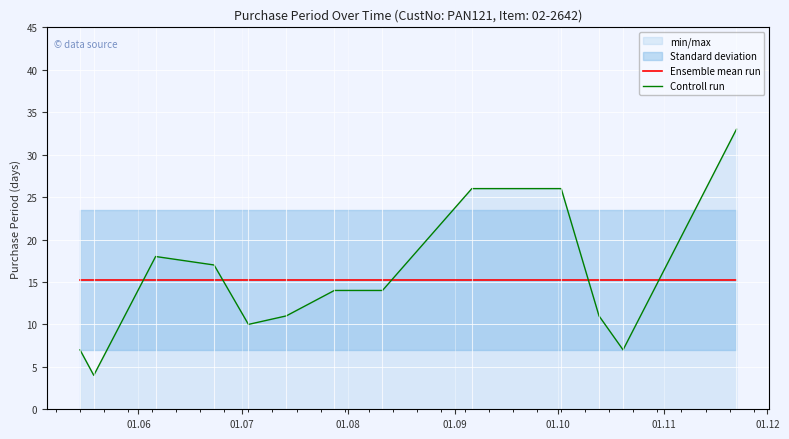

What is the minimum value for Controll run?

4.0